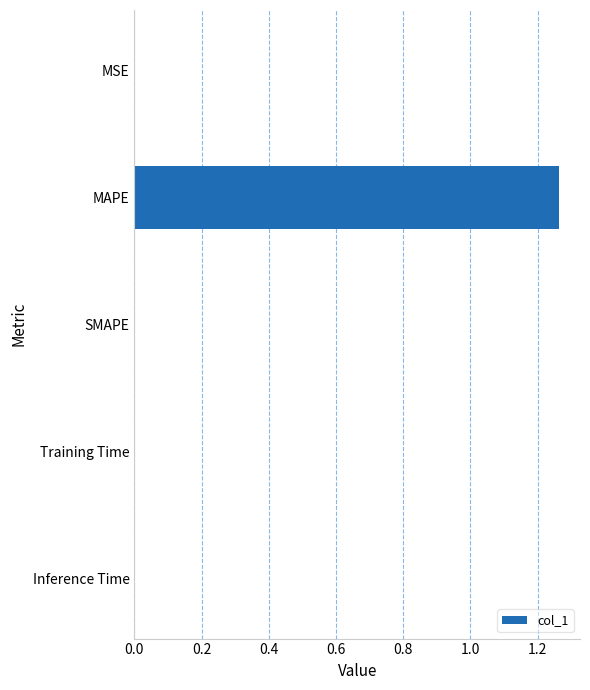

Which label corresponds to the largest value in the chart?

MAPE